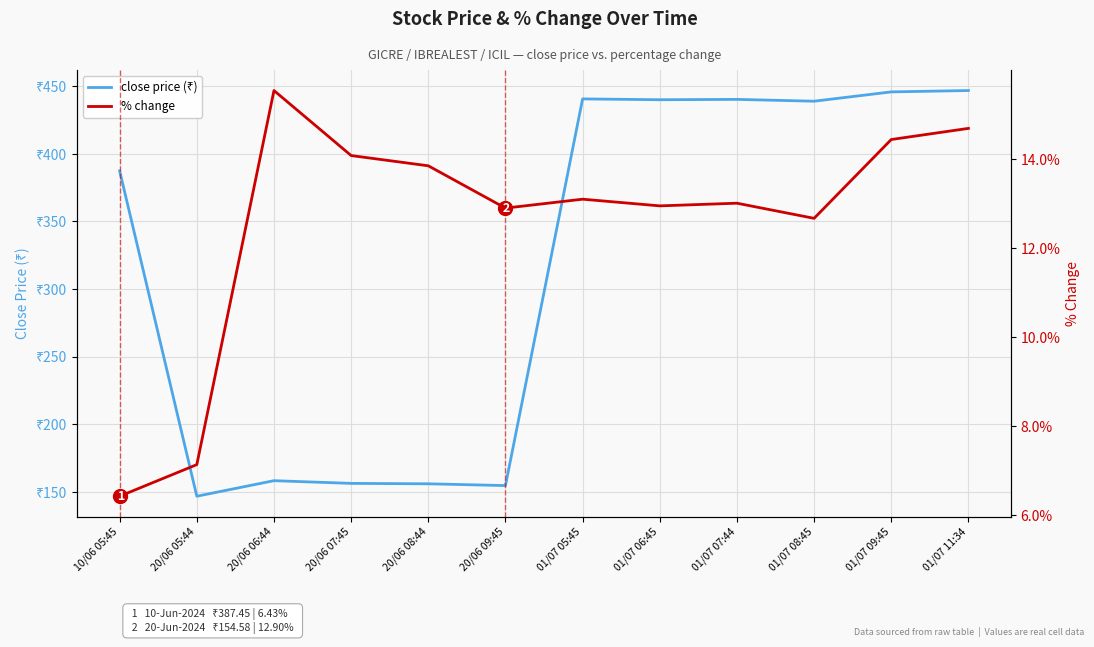

True or false: close price (₹) and % change cross at least once.

False